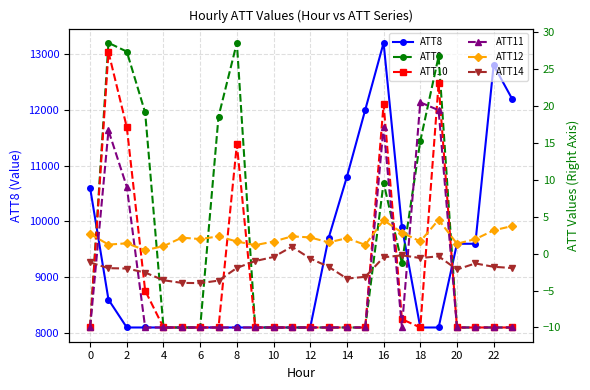

True or false: ATT8 has more than 1 interior local peaks.

True